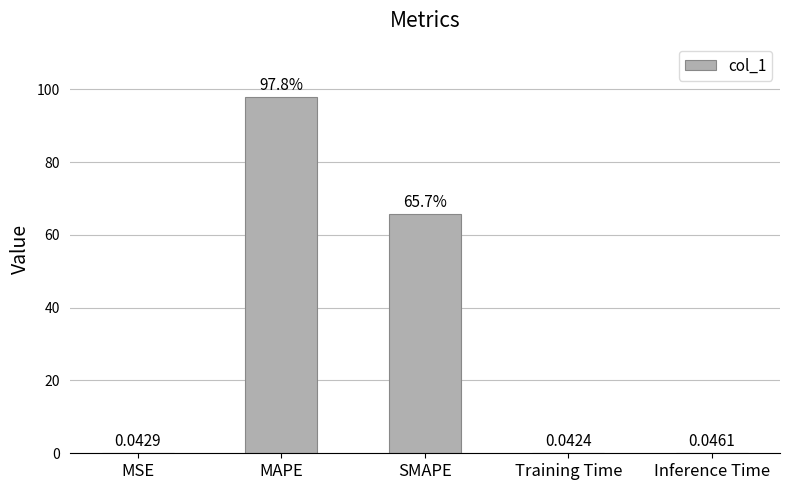

What is the sum of the values at MAPE and Training Time?

97.9